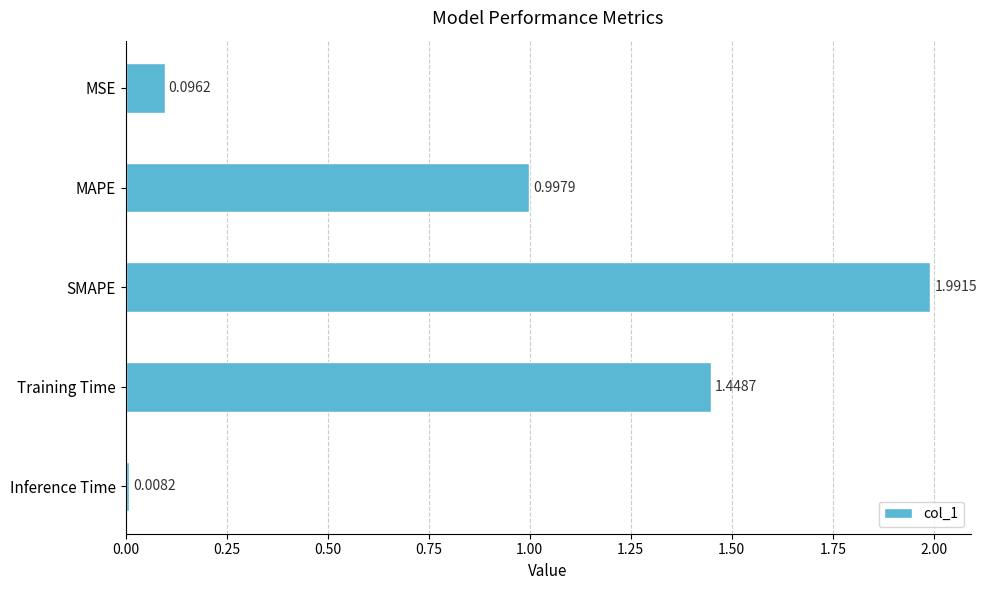

What is the change in value from MSE to Training Time?

+1.4